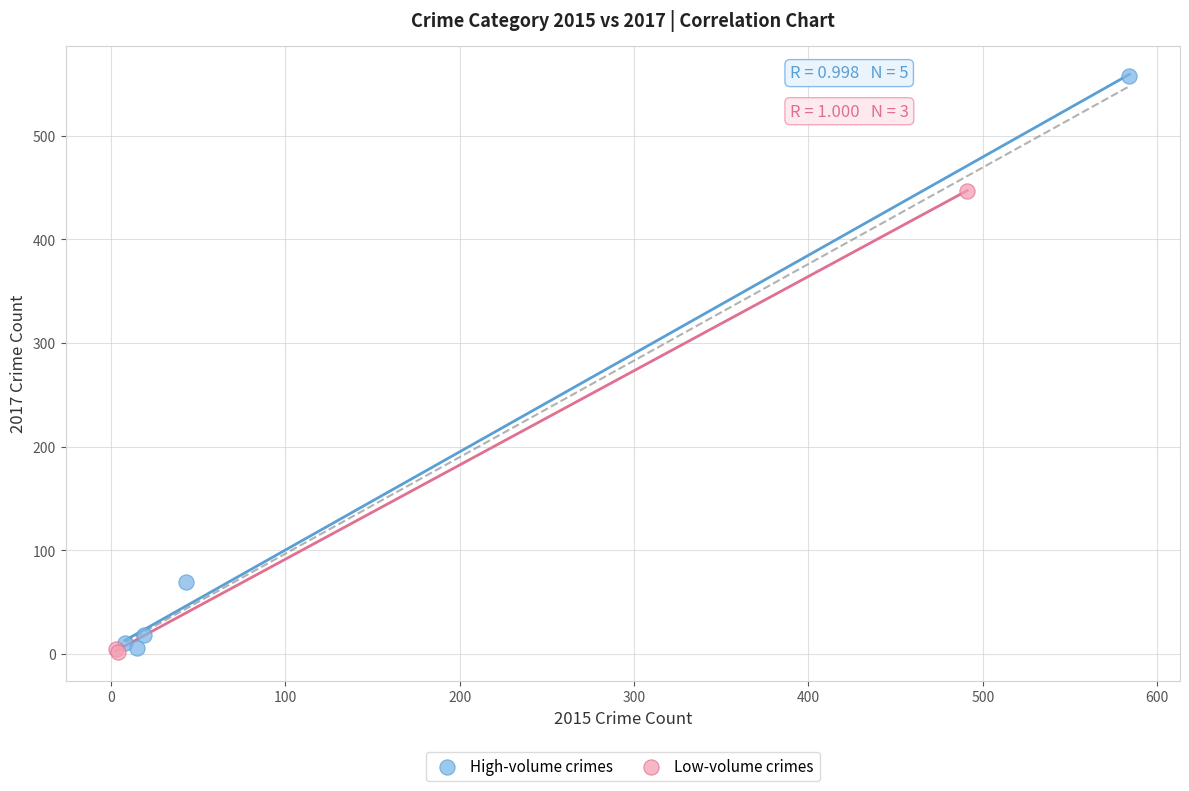

Which series has the widest spread of Y values?

High-volume crimes